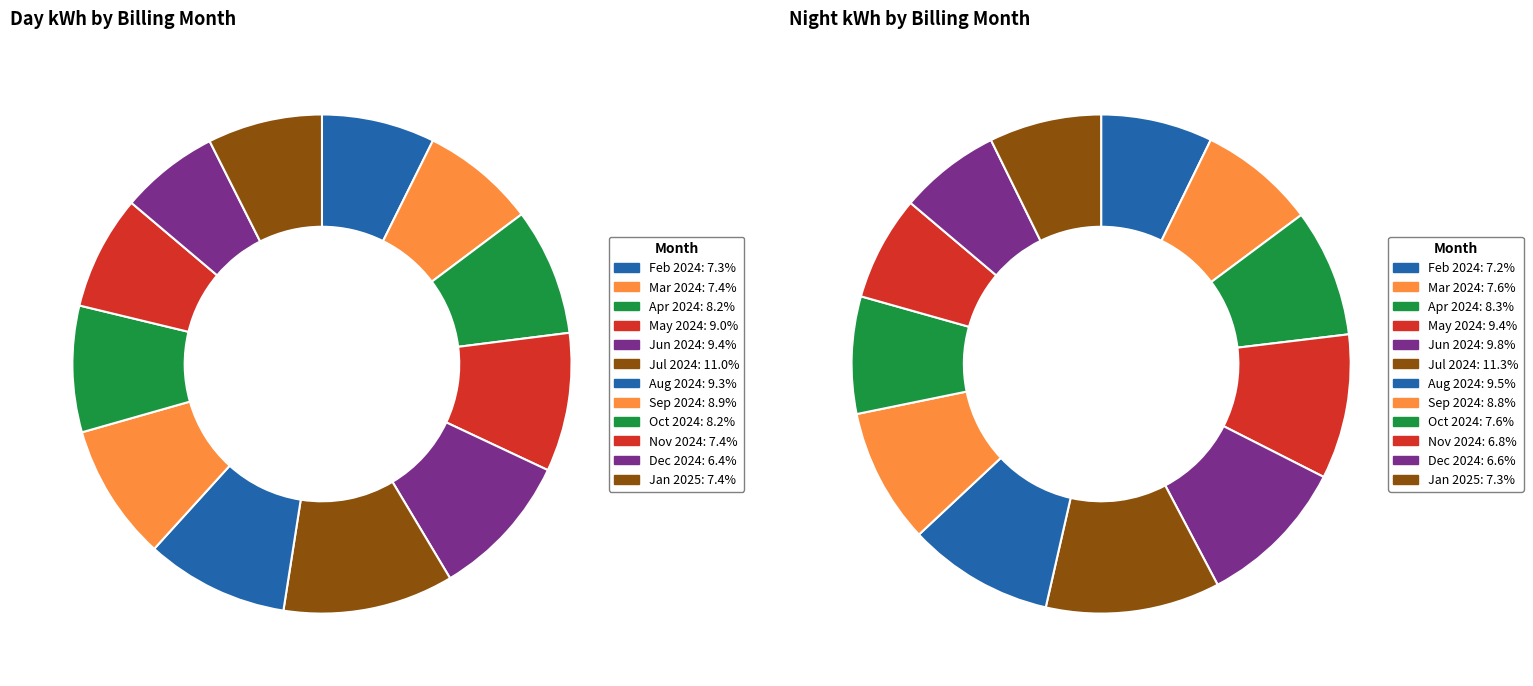

Is it true that night_kwh is 8% of the pie?

True